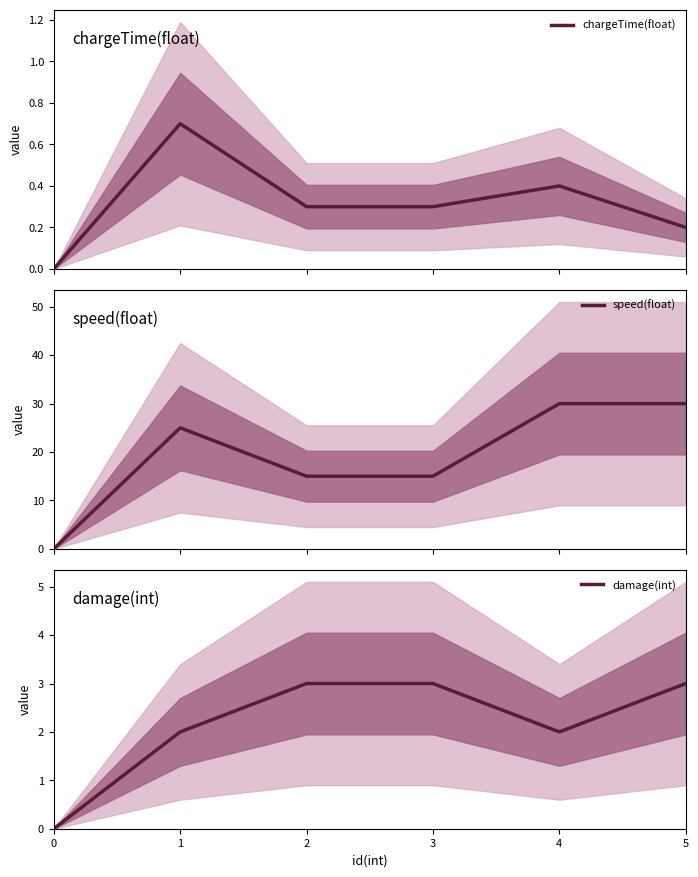

At which label does speed(float) first exceed 25?

4